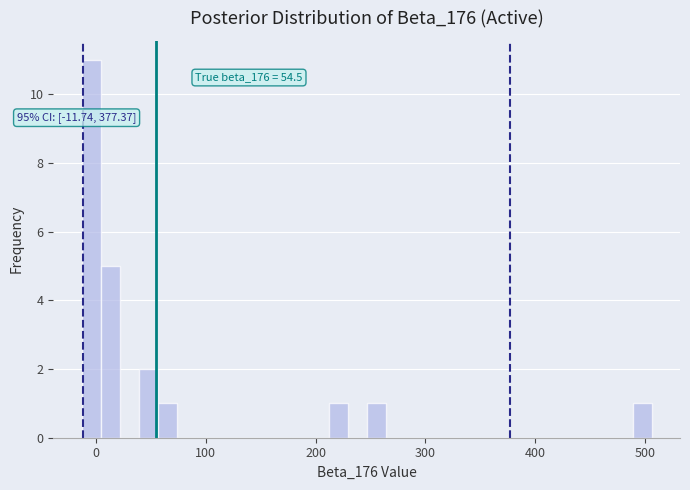

Around what value on the x-axis is the tallest bar? Give the approximate position of its centre, as read against the axis.

0